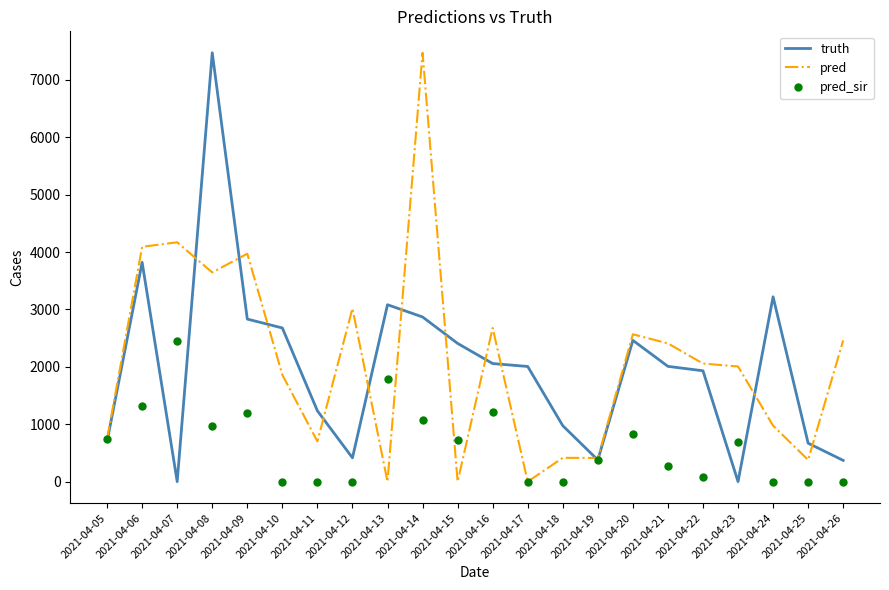

What is the difference between the second highest and minimum values in the pred_sir series?

1794.0